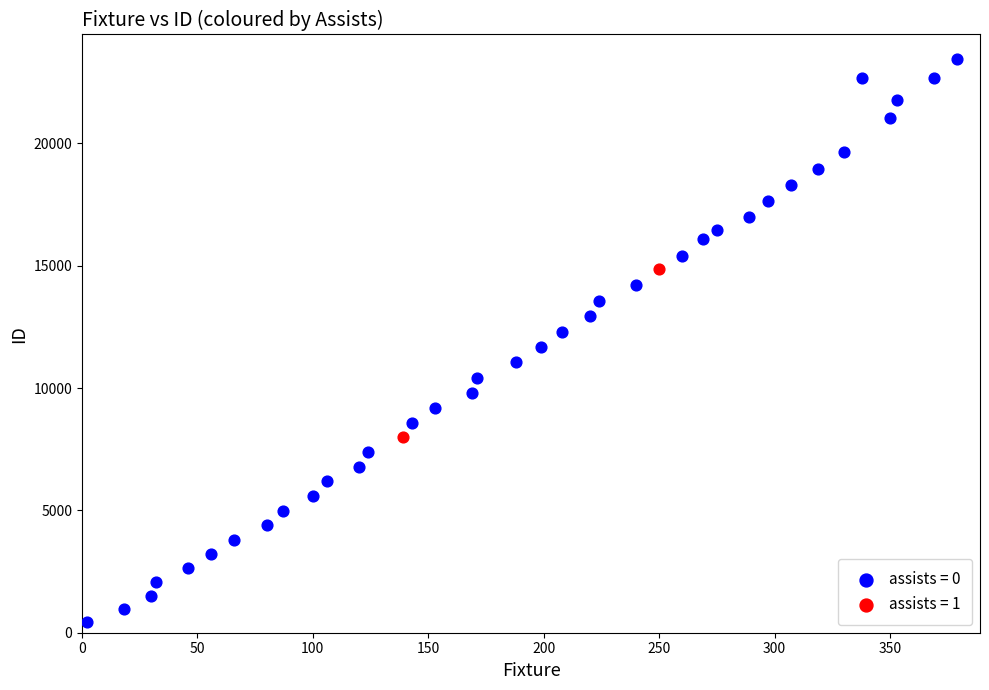

What are all the series names shown in the legend?

assists = 0, assists = 1